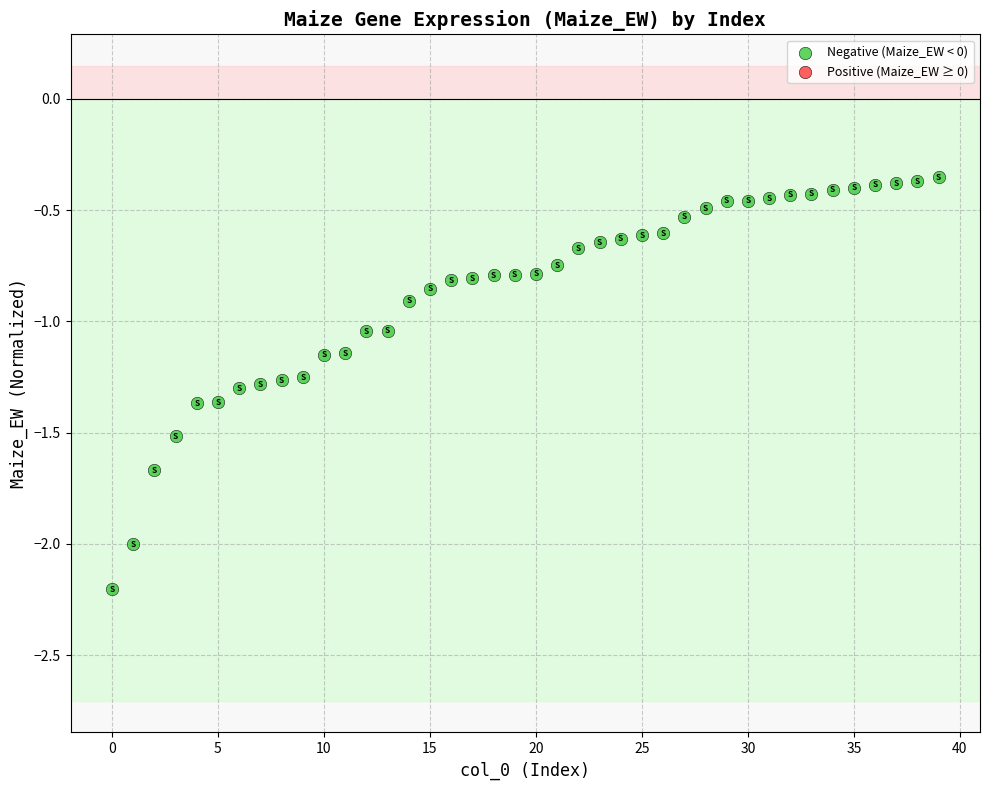

What is the range of Y values (max minus min)?

1.9